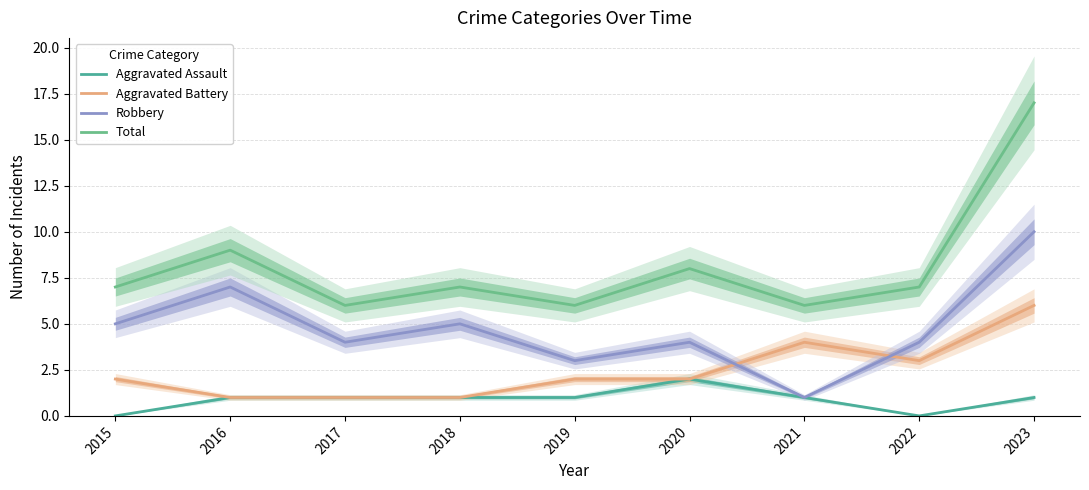

Which label corresponds to the largest value in the chart?

2023